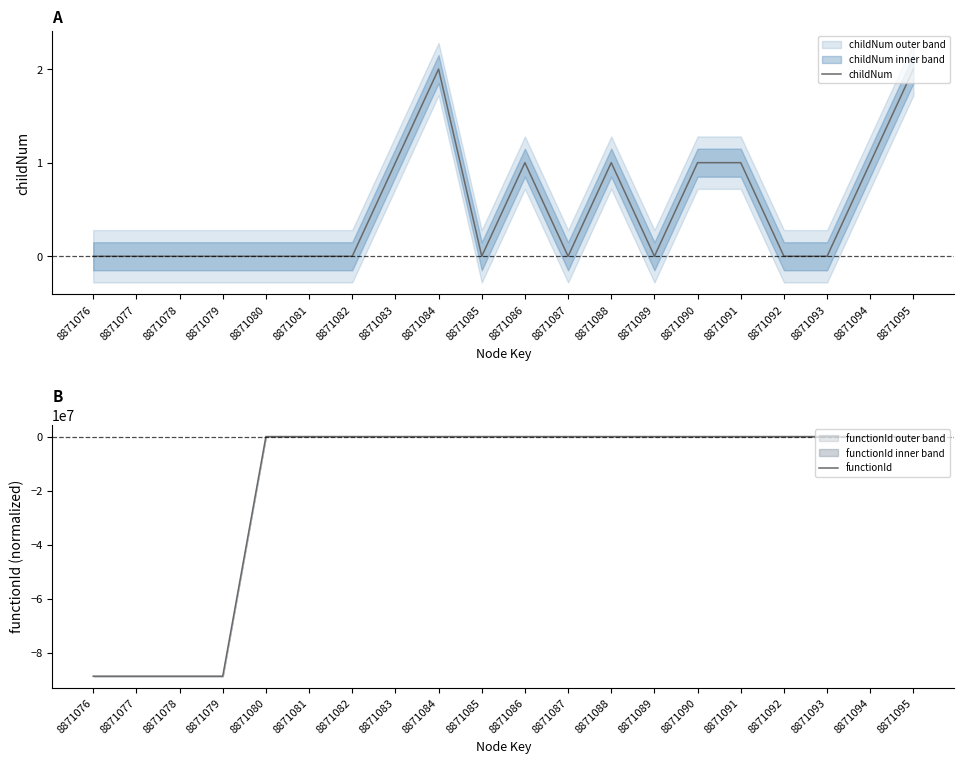

Which series changed the most between 8871080 and 8871093?

childNum